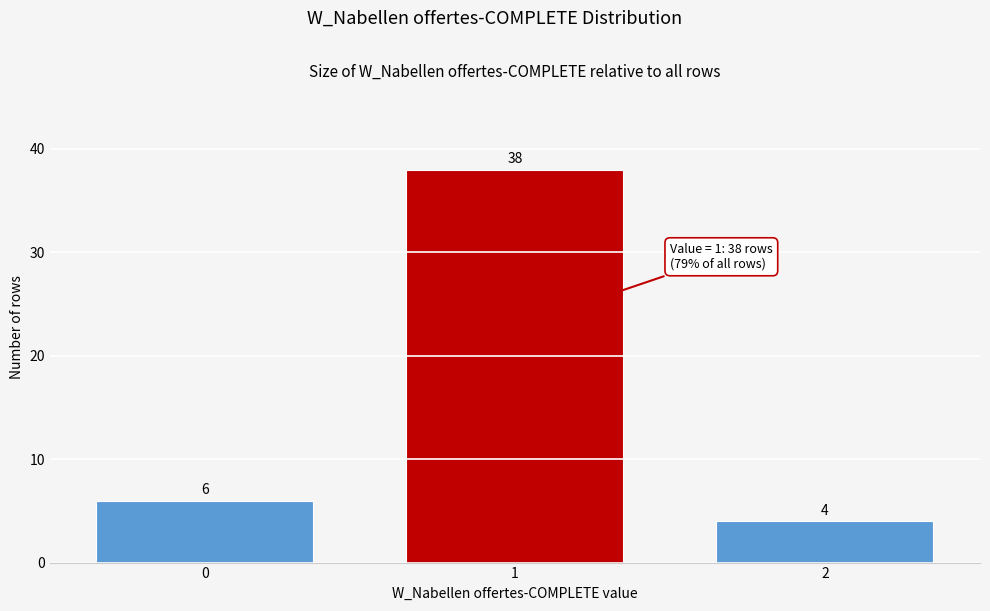

Reading left to right, extract all data points from this chart.

0=6	1=38	2=4